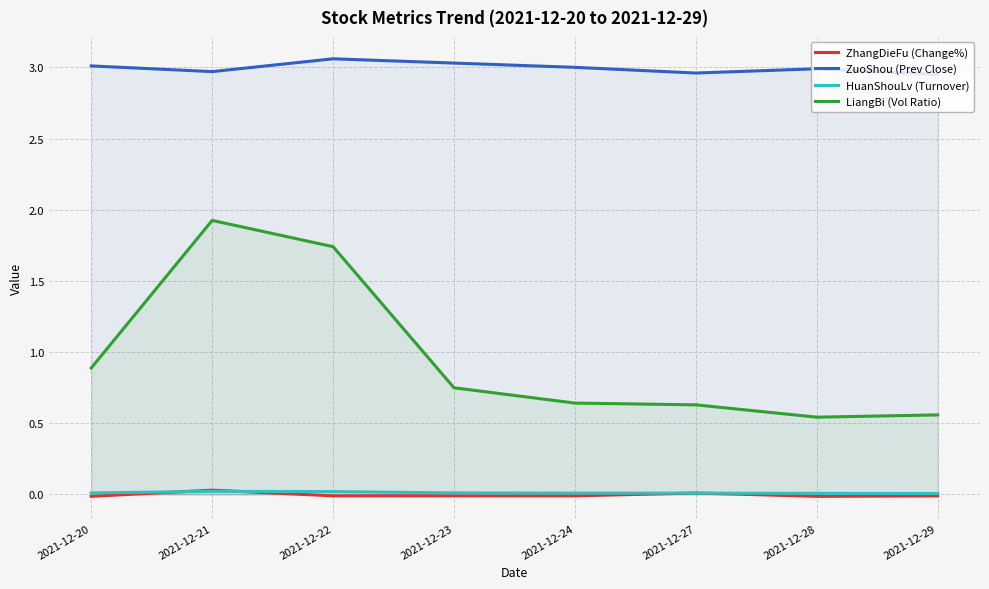

Reading left to right, what are all the values shown in this chart?

ZhangDieFu (Change%): -0.0	0.0	-0.0	-0.0	-0.0	0.0	-0.0	-0.0
ZuoShou (Prev Close): 3.0	3.0	3.1	3.0	3.0	3.0	3.0	3.0
HuanShouLv (Turnover): 0.0	0.0	0.0	0.0	0.0	0.0	0.0	0.0
LiangBi (Vol Ratio): 0.9	1.9	1.7	0.7	0.6	0.6	0.5	0.6